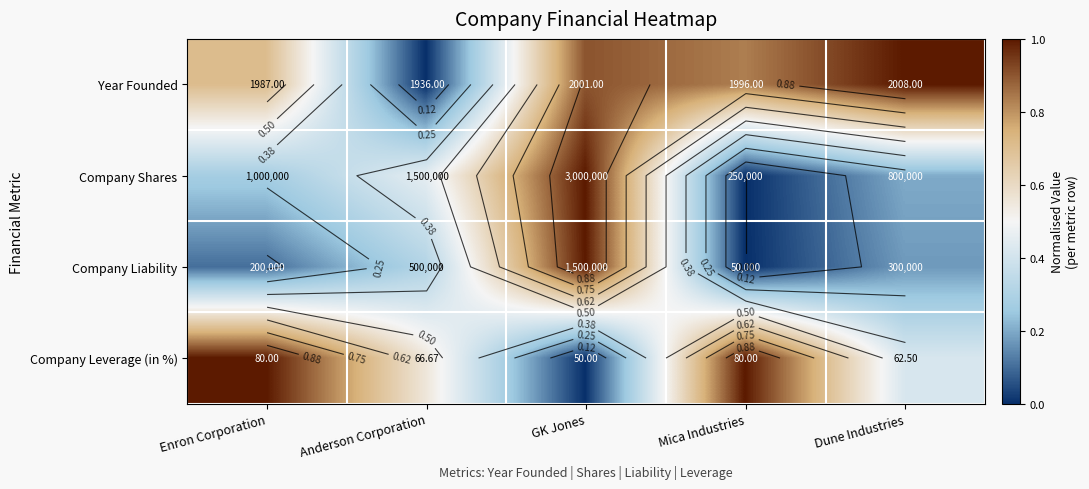

What is the maximum value shown in the chart?

1.0